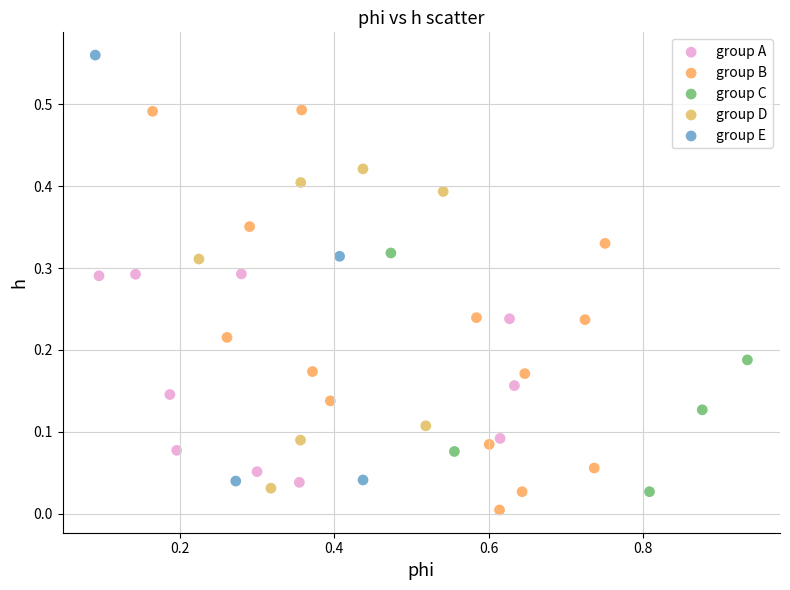

Which series contains the lowest Y value?

group B